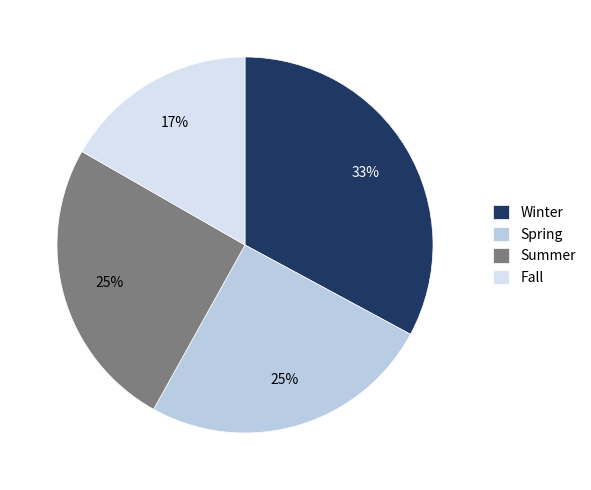

How many segments does this pie chart have?

4